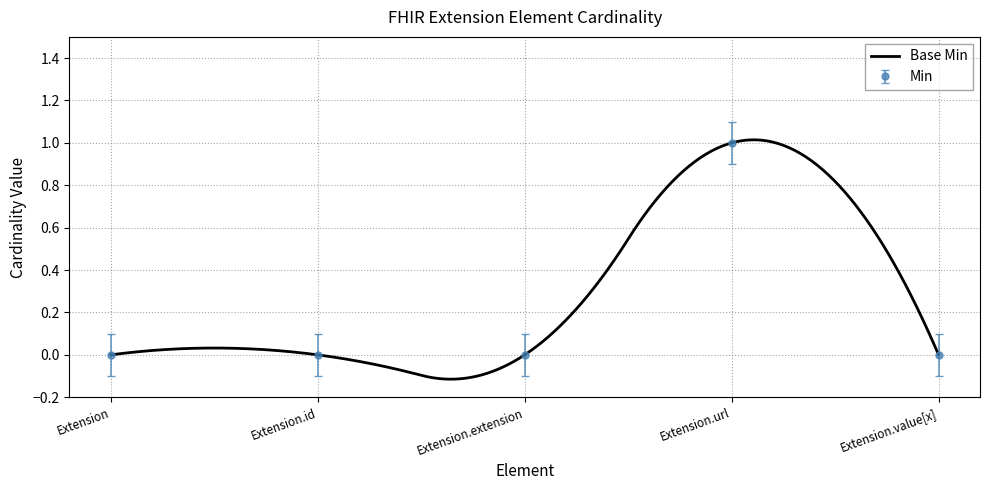

At which category does the chart reach its minimum across all series?

Extension